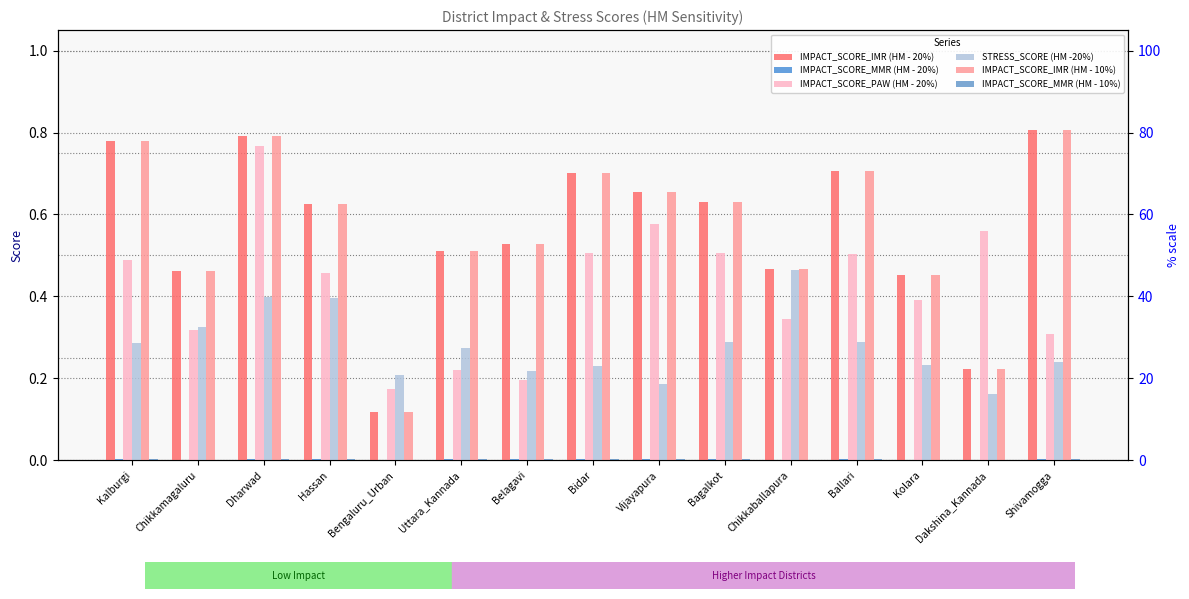

What is the value of the IMPACT_SCORE_IMR (HM - 20%) bar at the 11th from the left?

0.5